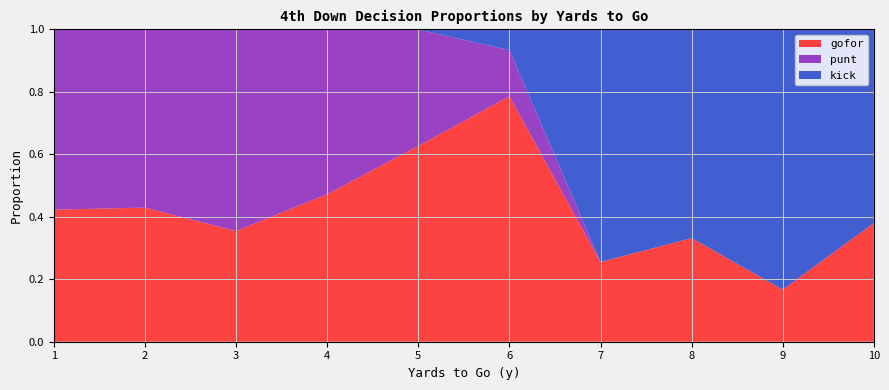

What is the total value across all series at 8?

1.0